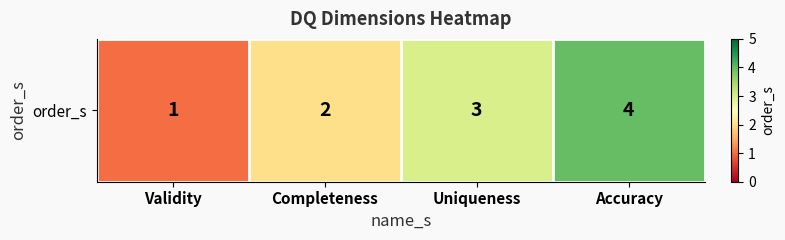

The chart shows a value of 1 at Validity. True or false?

True